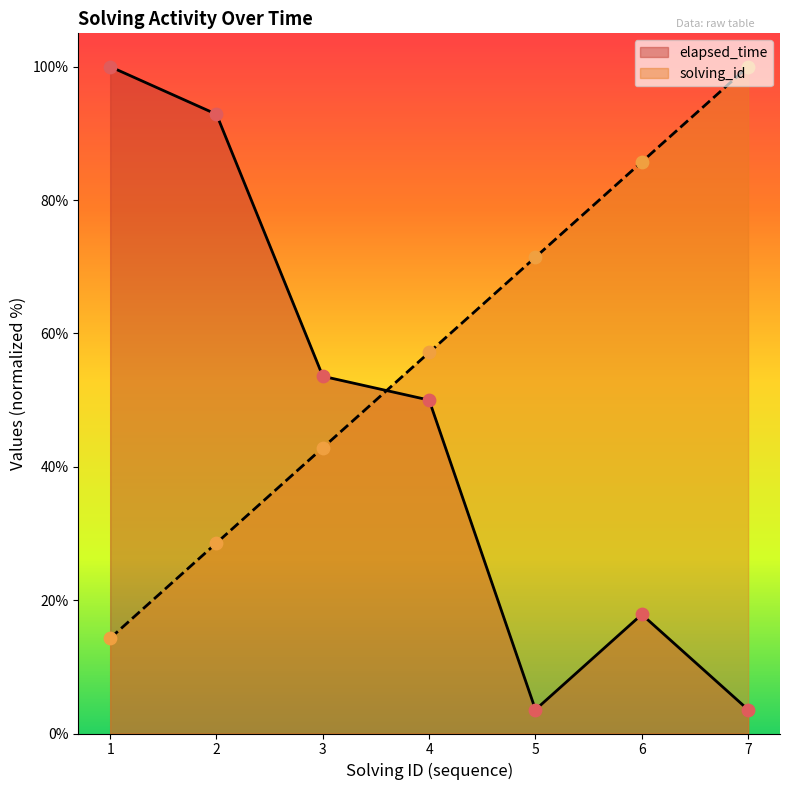

Which series reaches the maximum Y coordinate?

solving_id